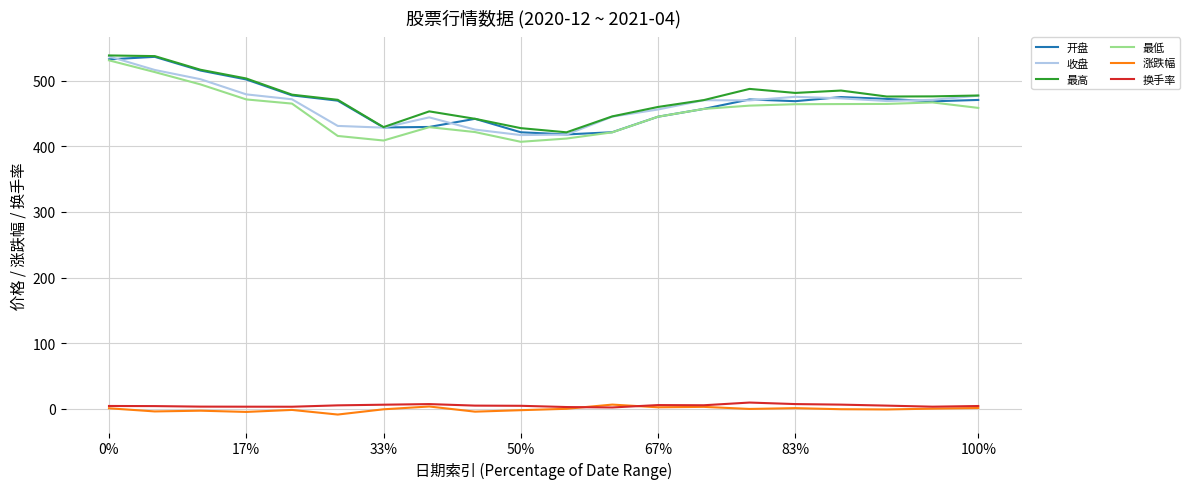

How many lines are shown in the chart?

6